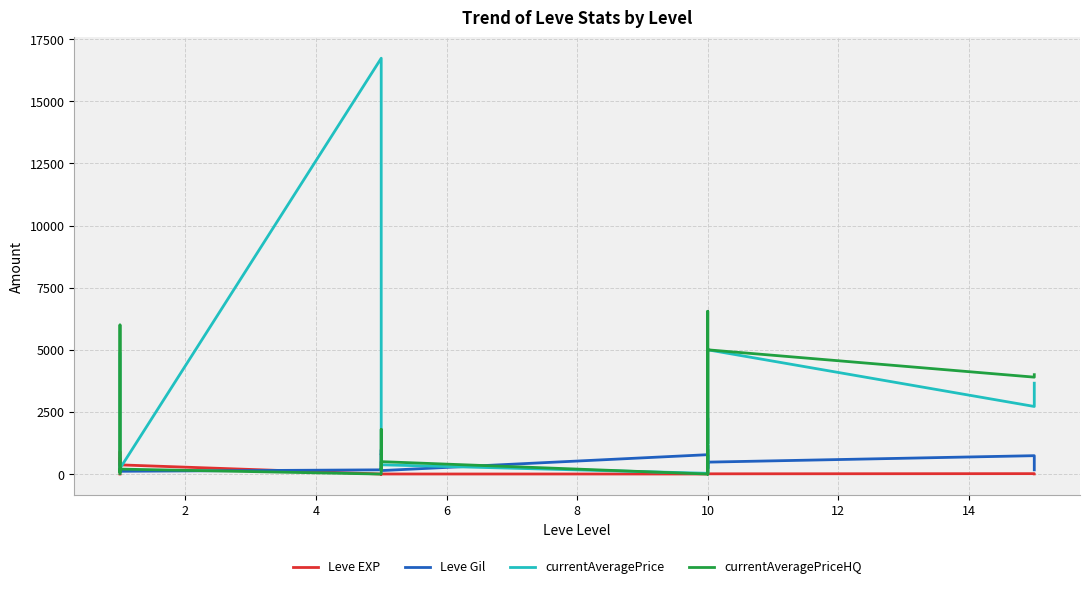

The value of currentAveragePrice at 10 is 159.6. True or false?

False